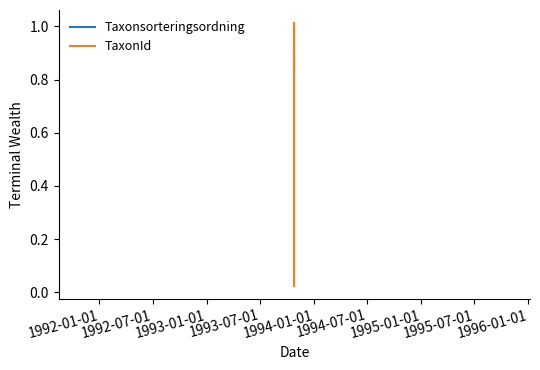

Rank the series by their average value, from highest to lowest.

Taxonsorteringsordning, TaxonId